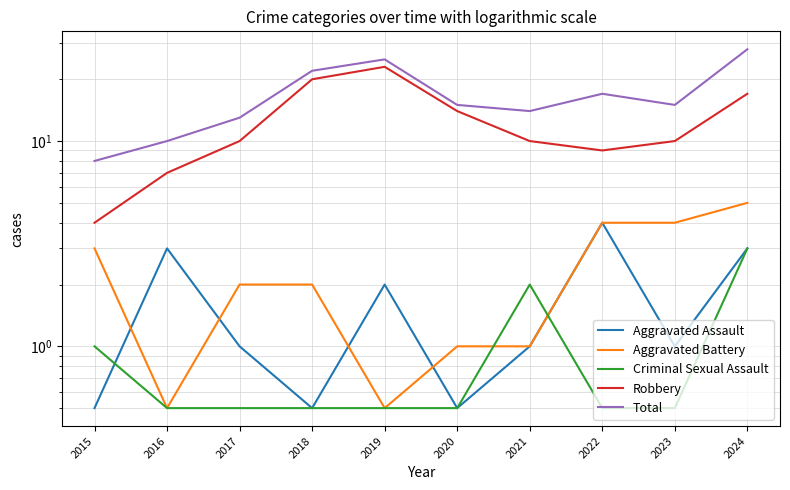

What is the smallest value displayed?

0.5